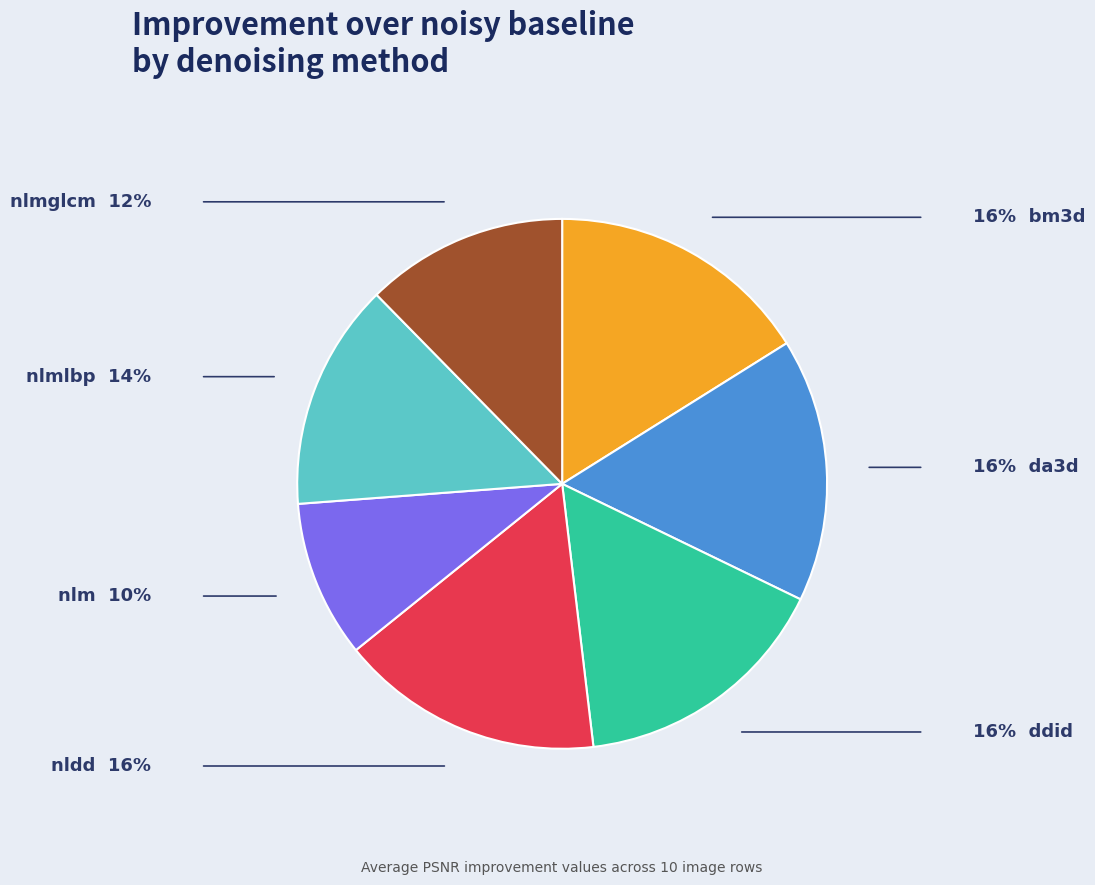

Does any single category account for the majority?

No